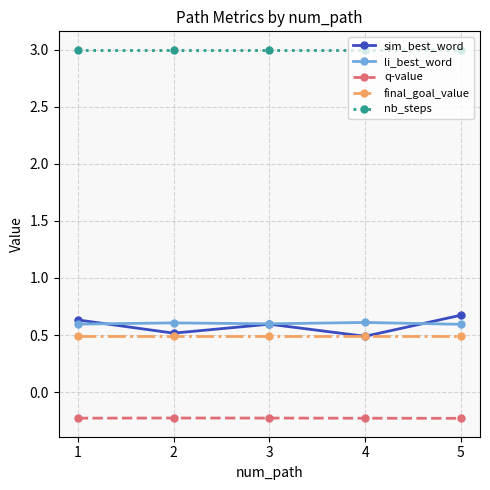

Reading left to right, what are all the values shown in this chart?

sim_best_word: 0.6	0.5	0.6	0.5	0.7
li_best_word: 0.6	0.6	0.6	0.6	0.6
q-value: -0.2	-0.2	-0.2	-0.2	-0.2
final_goal_value: 0.5	0.5	0.5	0.5	0.5
nb_steps: 3.0	3.0	3.0	3.0	3.0